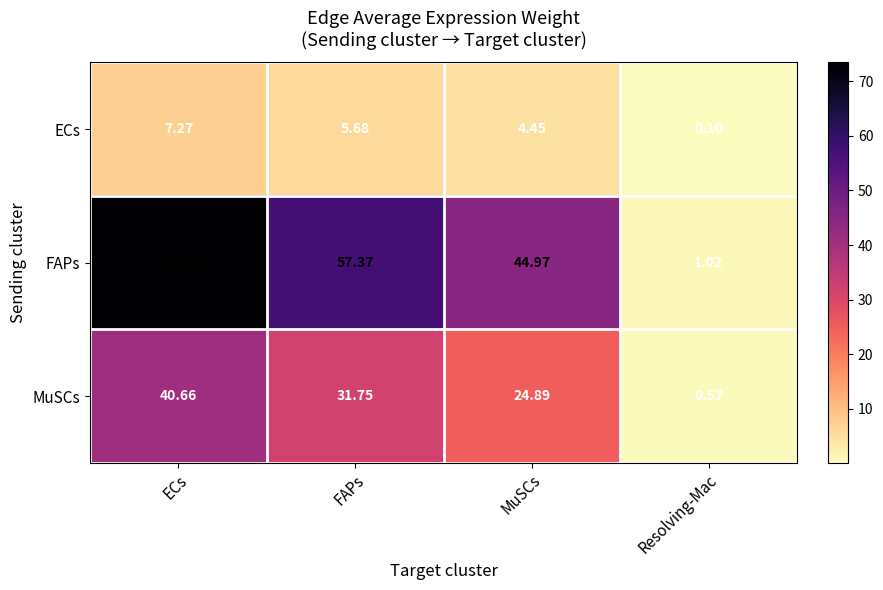

At how many categories does at least one series exceed 68?

1